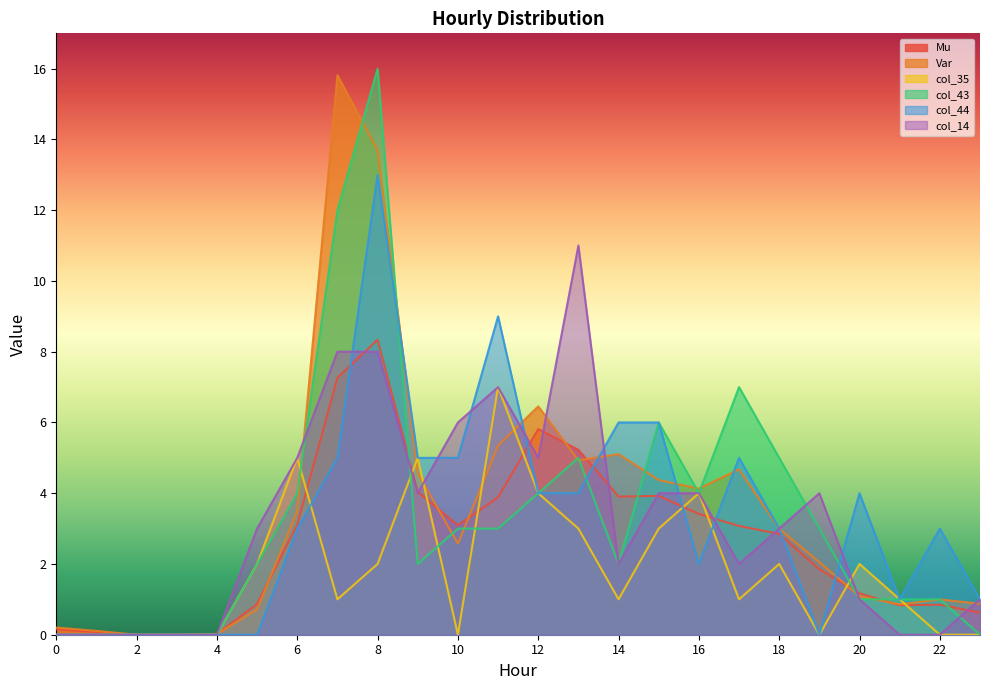

What is the difference between the col_14 values at 3 and 20?

1.0